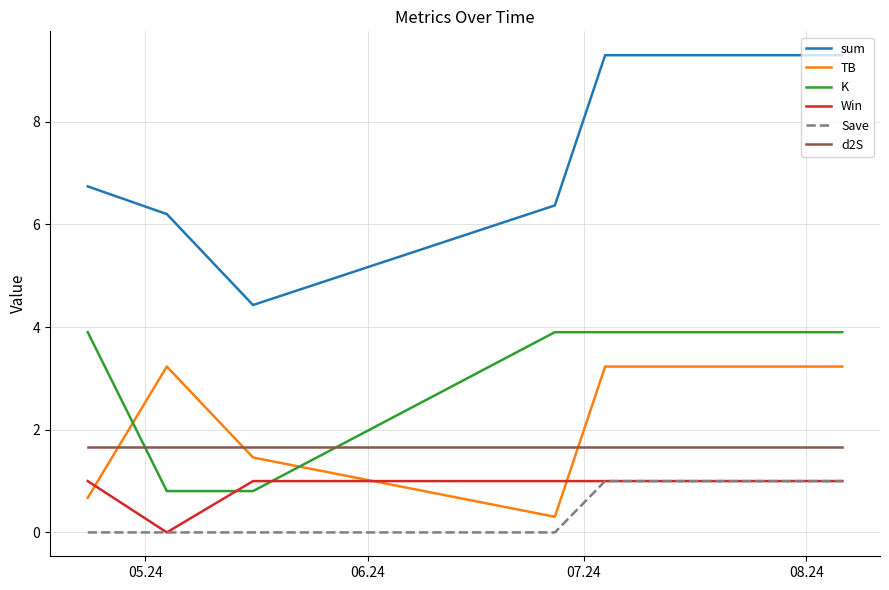

Does the chart have visible grid lines?

Yes